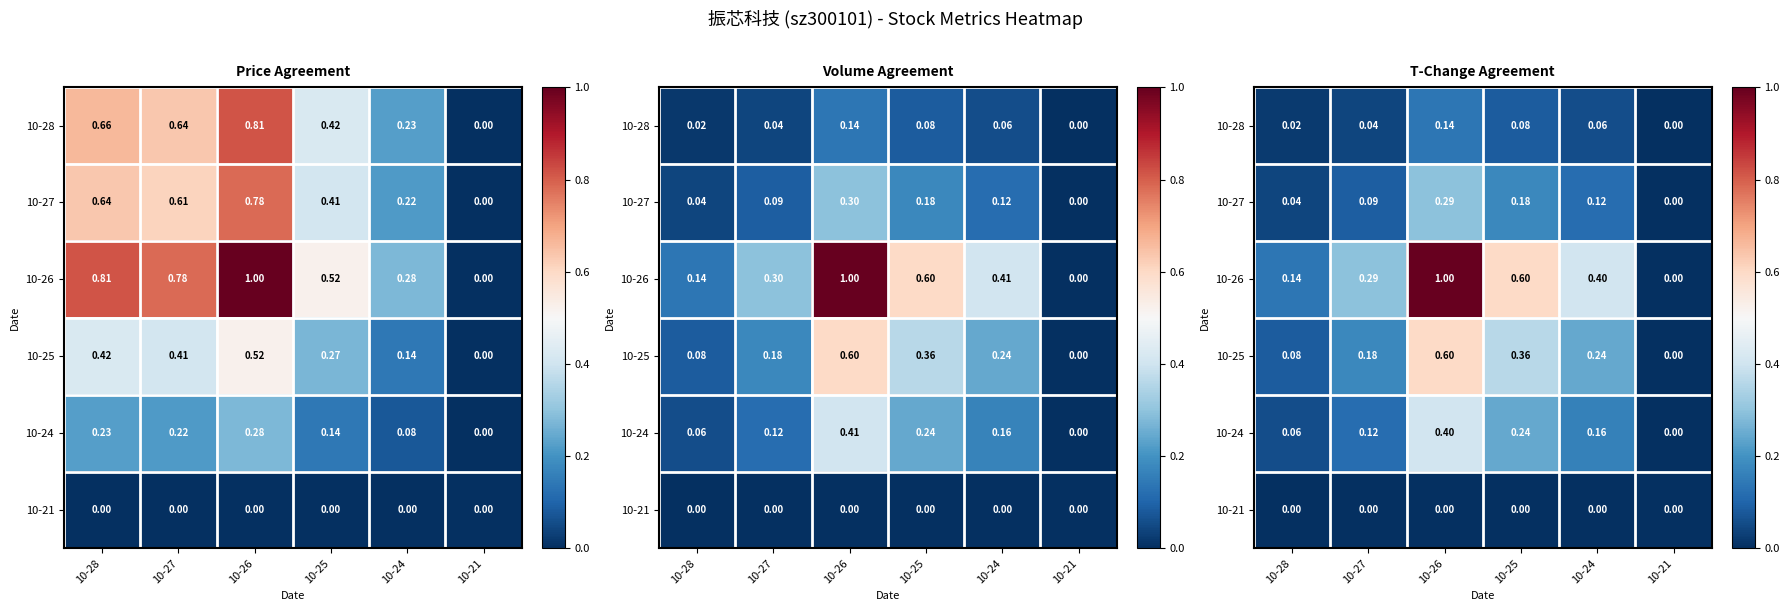

Which category has the highest value across all series?

10-26